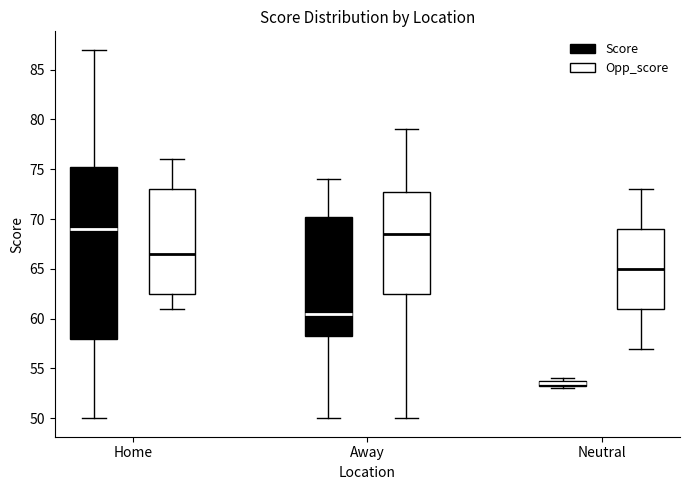

Which box is the tallest, from its lower edge to its upper edge?

Home (Score)